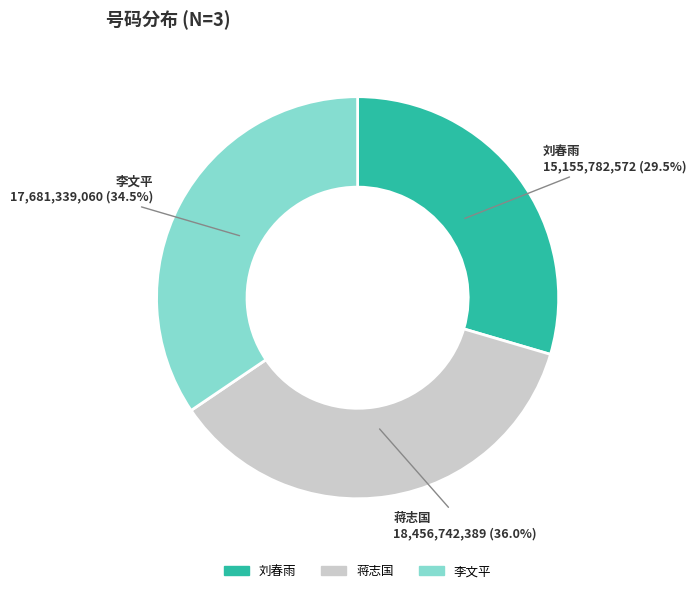

What portion of the pie excludes 蒋志国?

64.0%